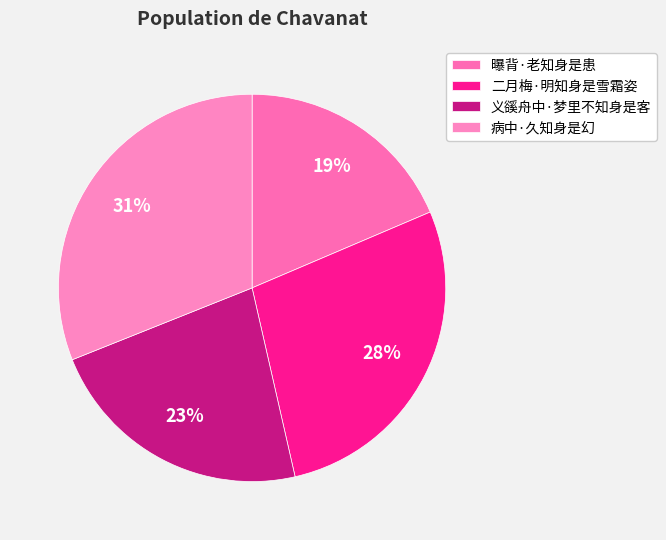

True or false: 曝背·老知身是患 accounts for 19% of the total.

True